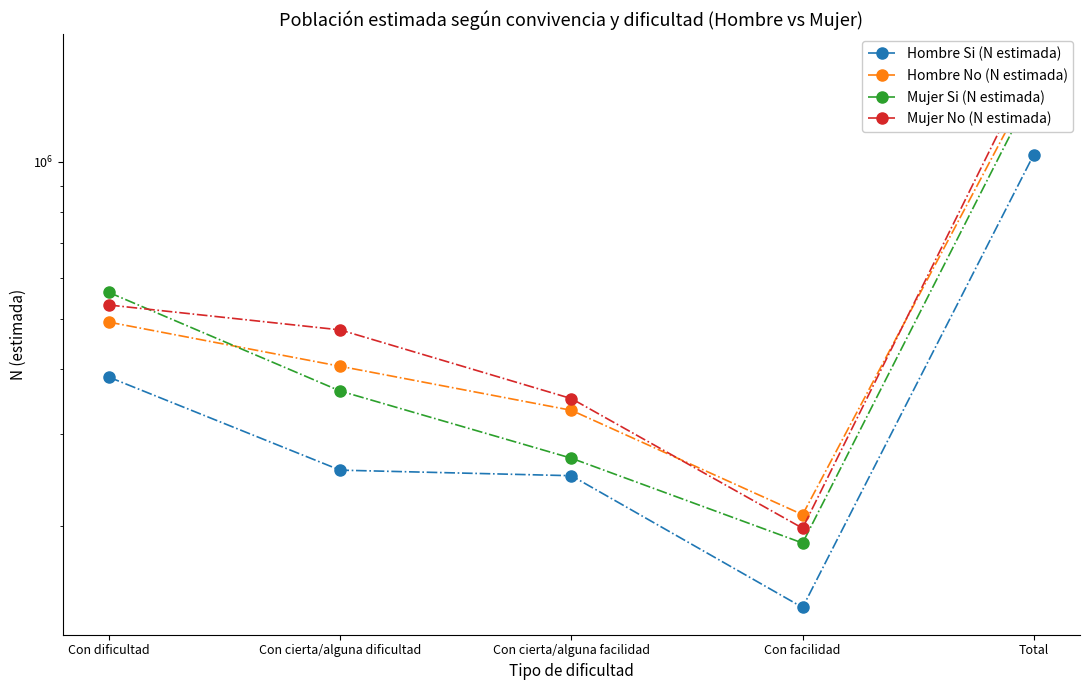

Rank the series at Con cierta/alguna dificultad from highest to lowest value.

Mujer No (N estimada), Hombre No (N estimada), Mujer Si (N estimada), Hombre Si (N estimada)